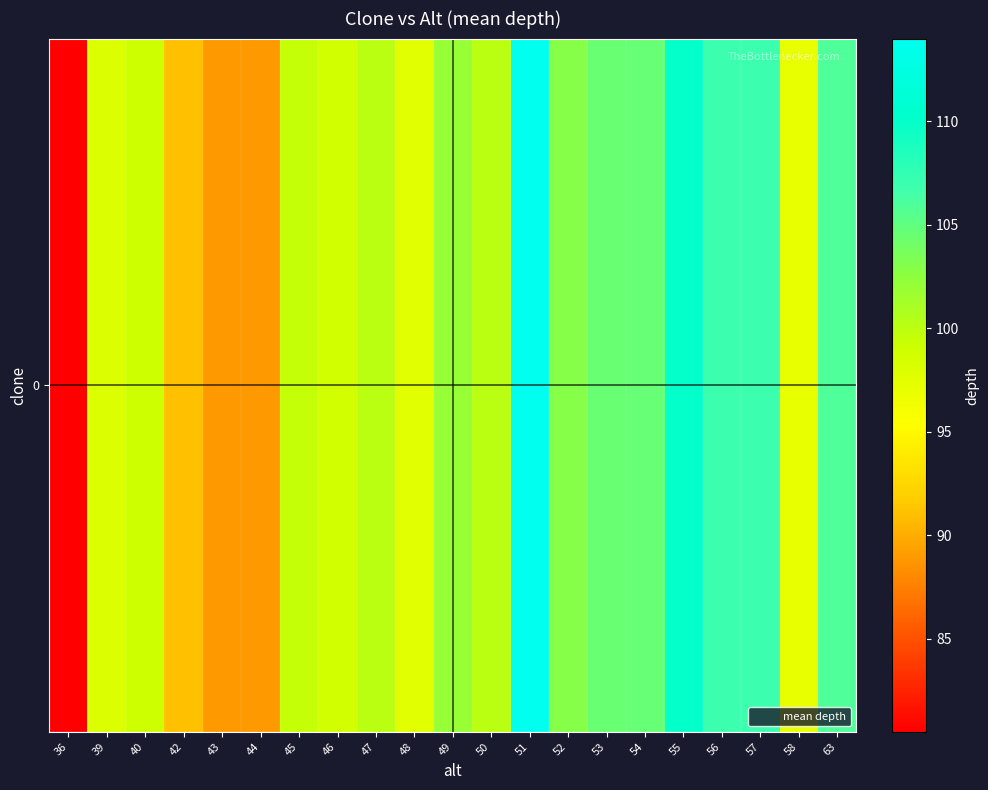

Where does the data first go above 100?

49